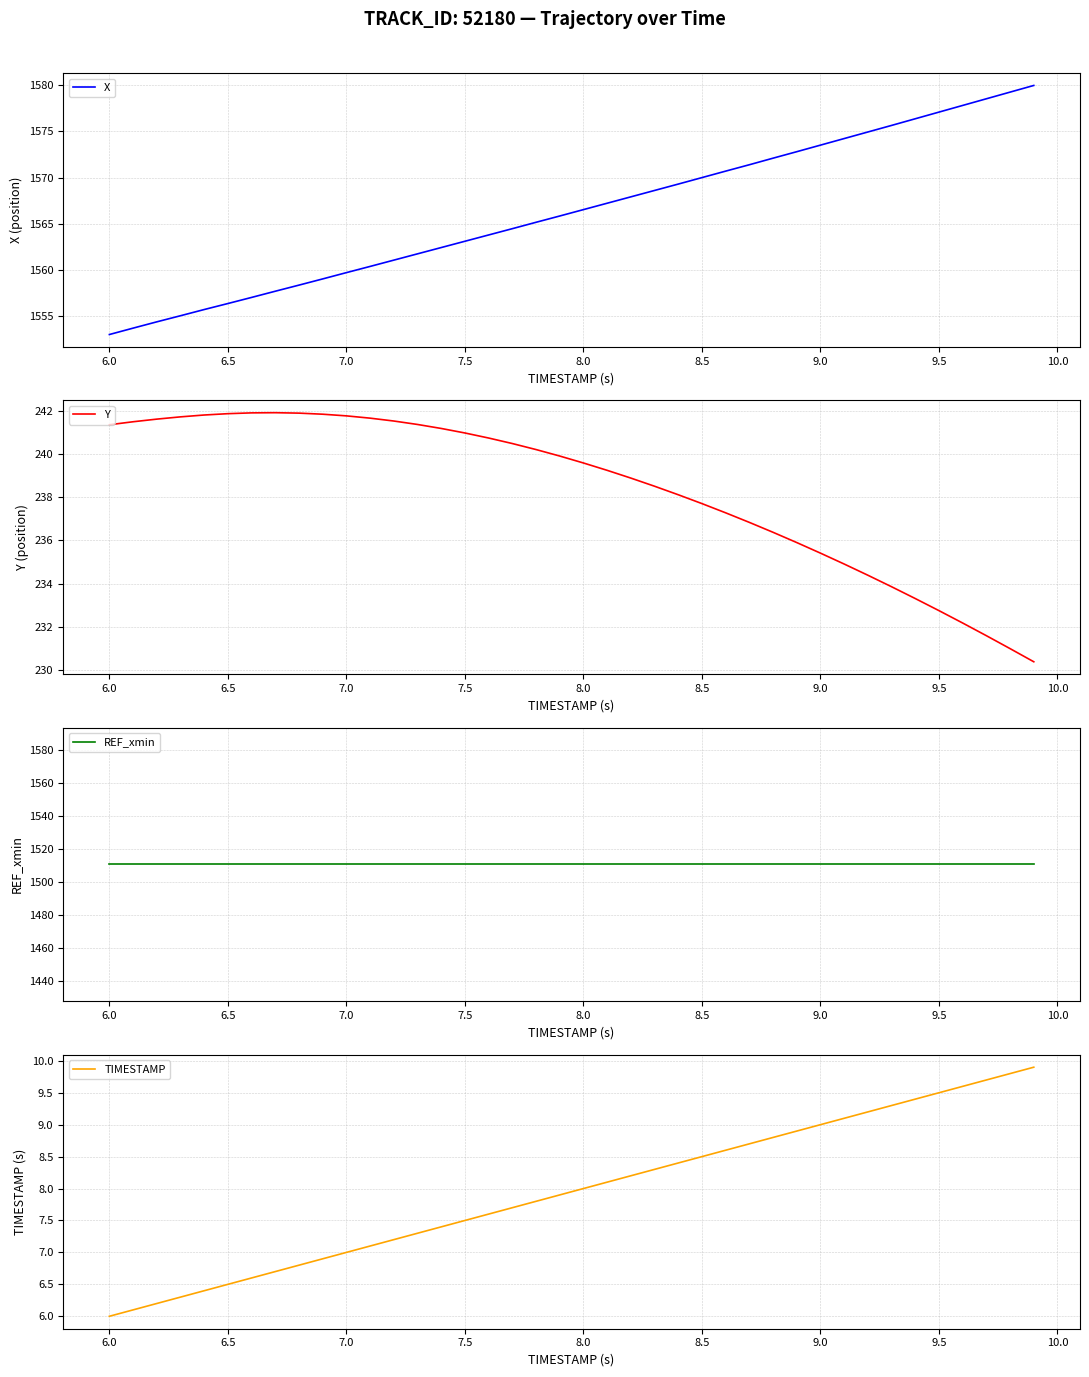

What is the maximum value for X?

1580.0